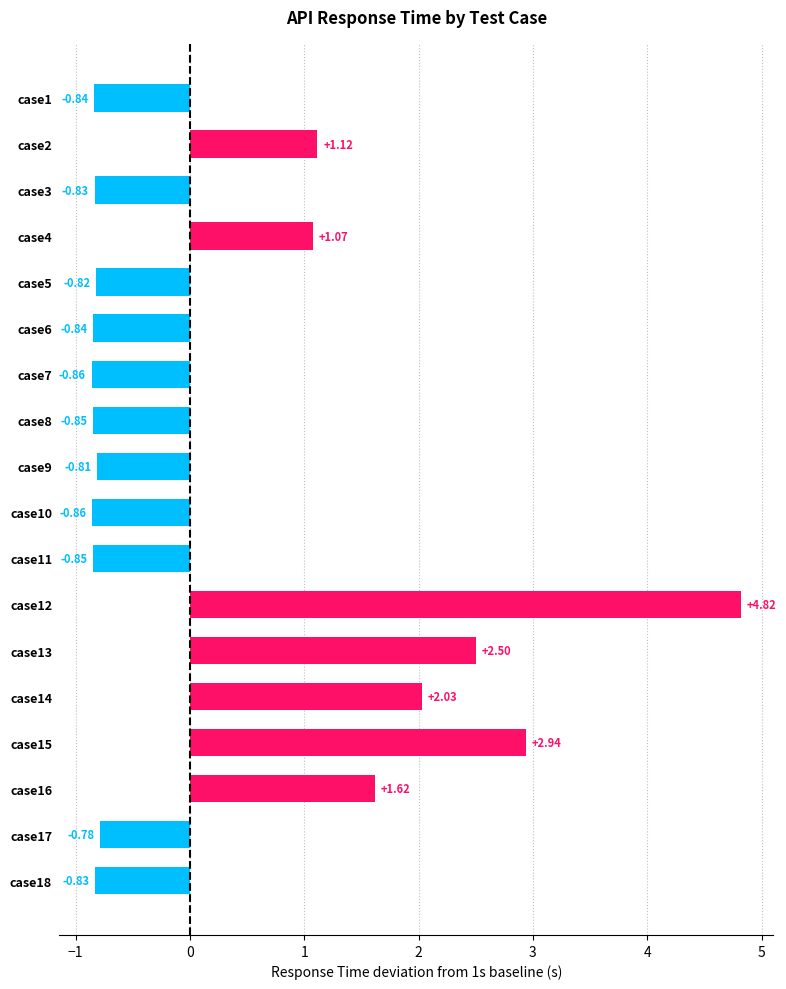

What is the change in value from case2 to case17?

-1.9